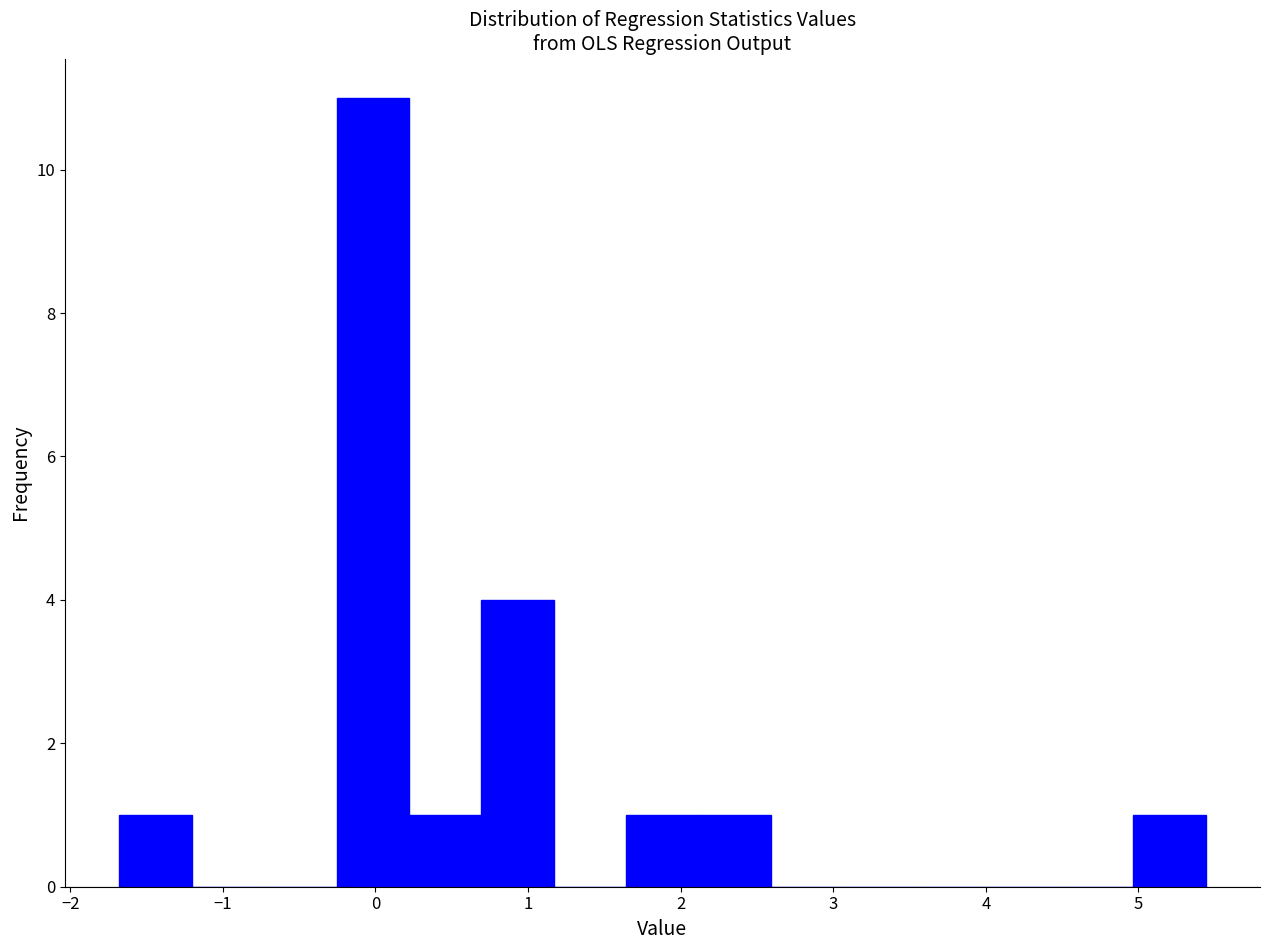

Reading left to right, transcribe this chart: for each bar, give the range it covers on the x-axis and its height. Neither the bar edges nor the heights are printed on the chart, so give them approximately, as read against the axes.

-1.7 to -1.2: 1
-1.2 to -0.7: 0
-0.7 to -0.3: 0
-0.3 to 0.2: 11
0.2 to 0.7: 1
0.7 to 1.2: 4
1.2 to 1.6: 0
1.6 to 2.1: 1
2.1 to 2.6: 1
2.6 to 3.1: 0
3.1 to 3.5: 0
3.5 to 4.0: 0
4.0 to 4.5: 0
4.5 to 5.0: 0
5.0 to 5.4: 1